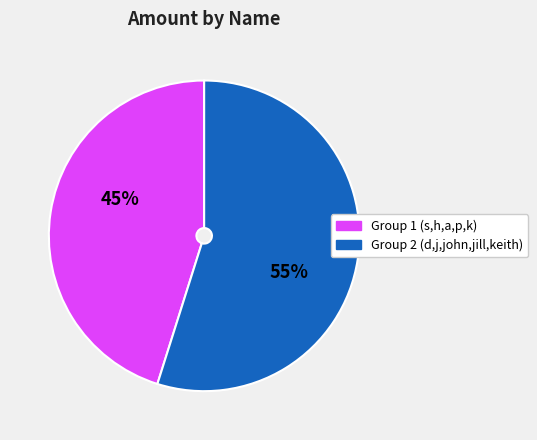

True or false: Group 1 (s,h,a,p,k) accounts for 35% of the total.

False